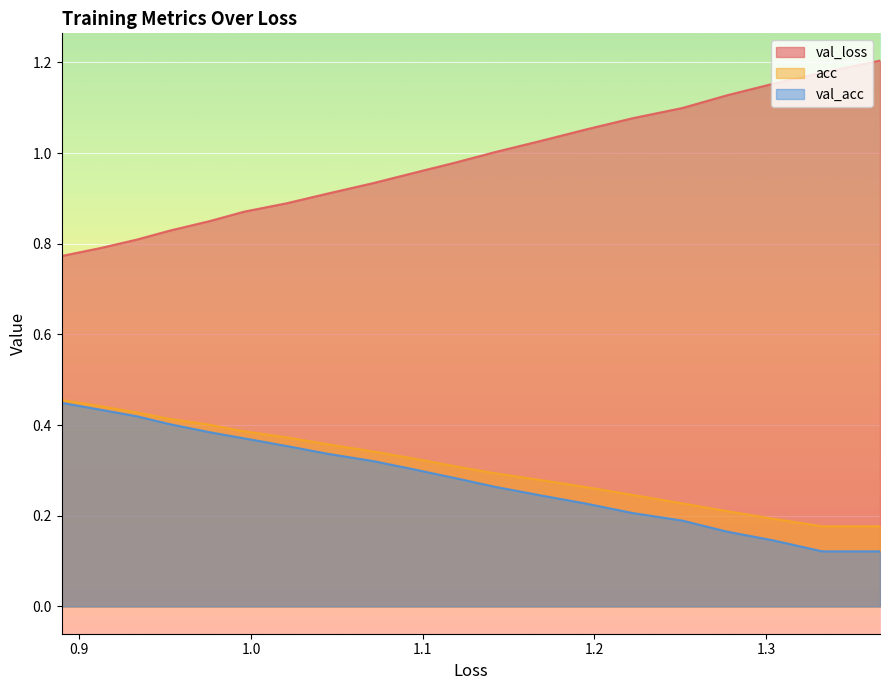

True or false: val_acc and acc cross at least once.

False